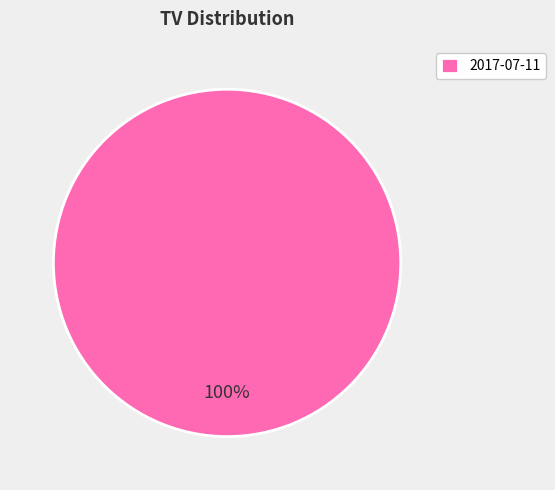

Is there any slice that represents more than half of the pie?

Yes